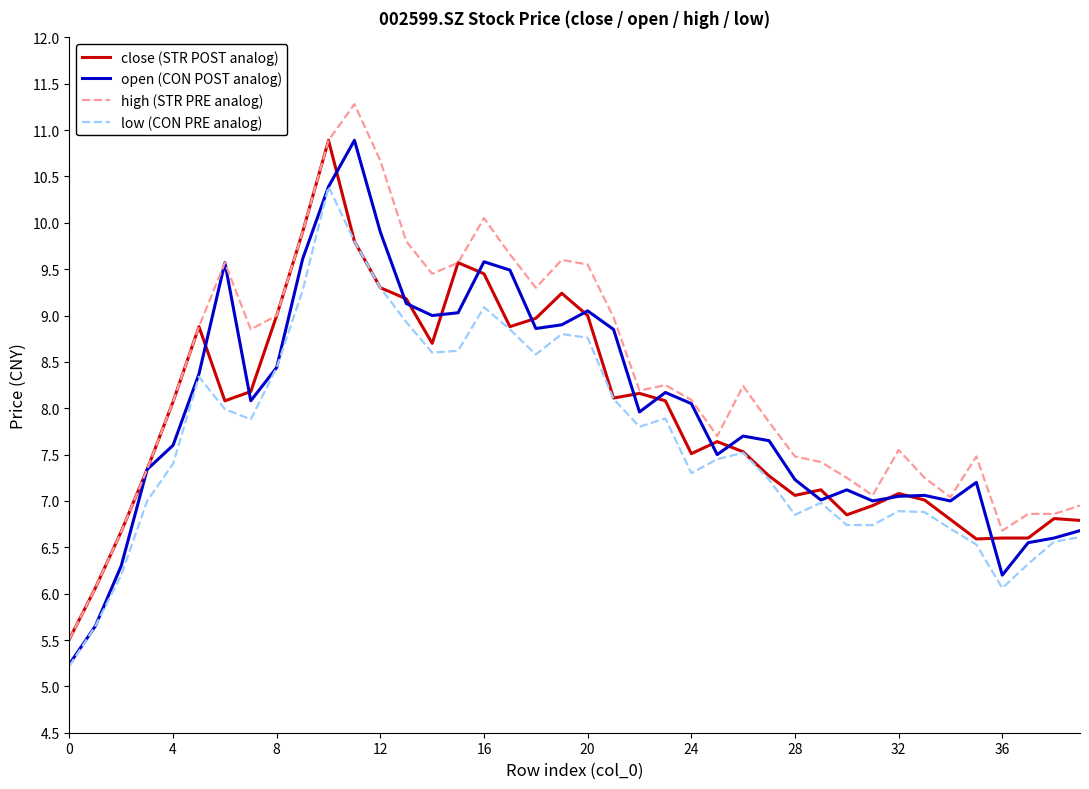

Does the chart have visible grid lines?

No